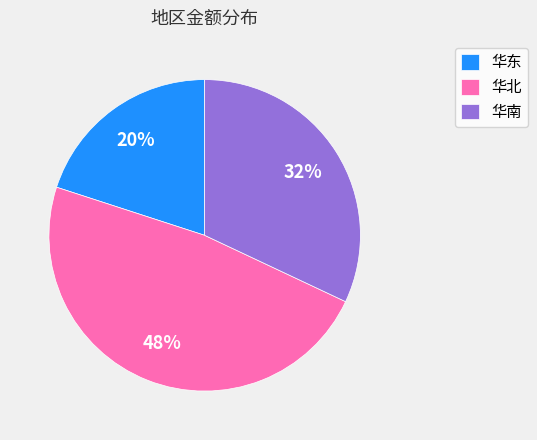

What is the smallest slice in the pie chart?

华东